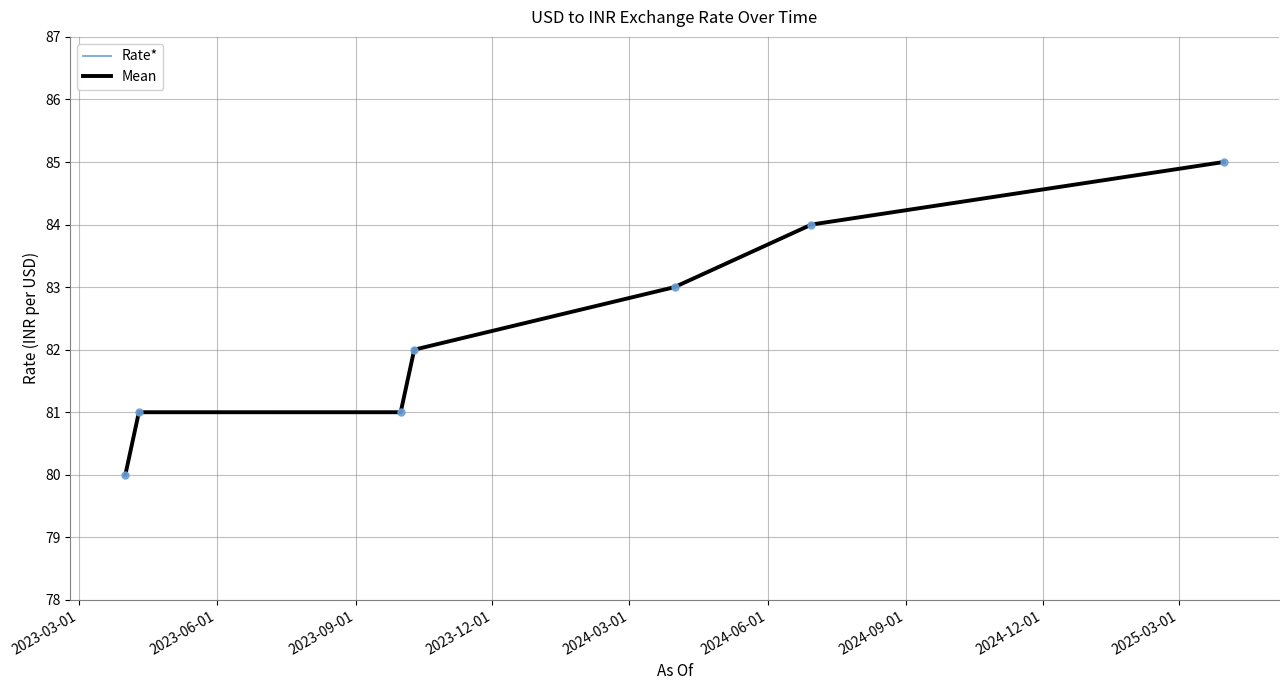

What is the greatest value displayed?

85.0